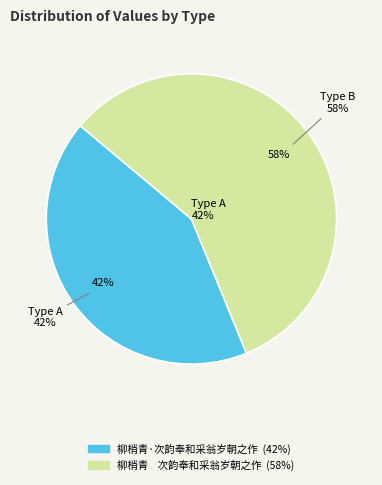

The 柳梢青    次韵奉和采翁岁朝之作 slice represents 45% of the pie. True or false?

False